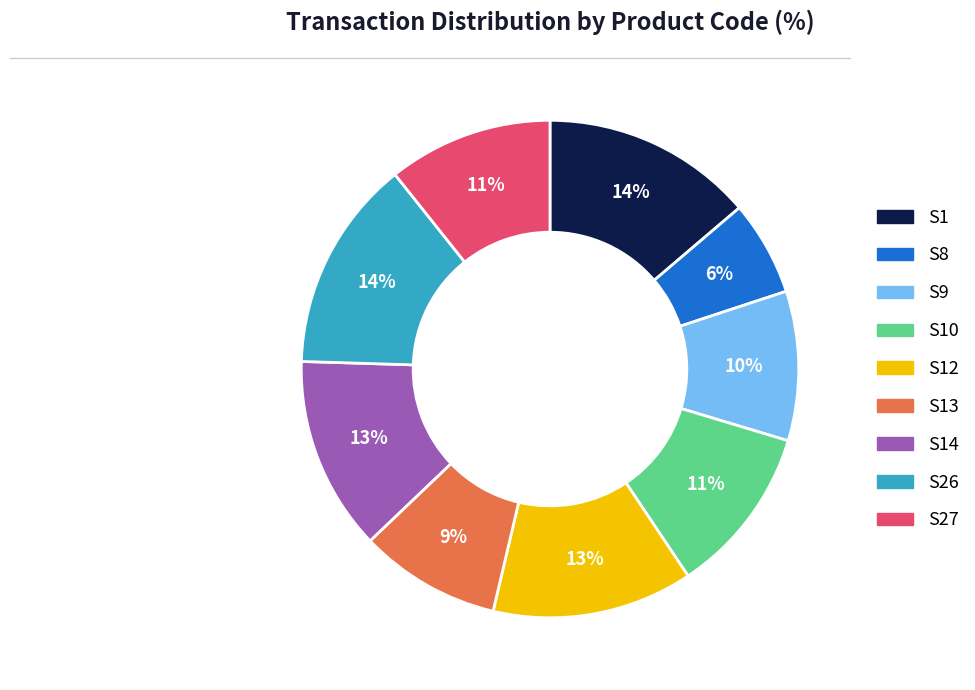

To the nearest percent, what is the average slice percentage?

11%